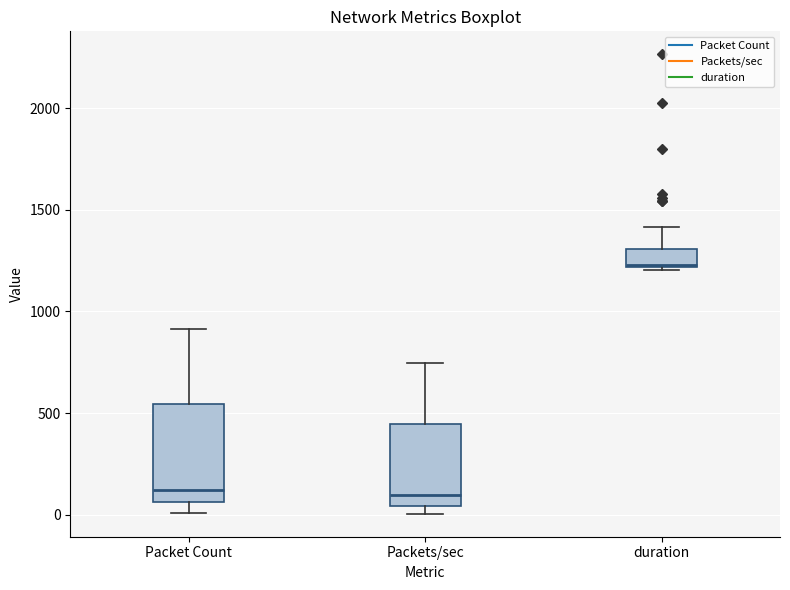

Reading left to right, transcribe this box plot: for each box, give where its median line is, the range the box spans, and where its two whiskers end, as read against the y-axis. The values are not printed on the chart, so give them approximately, as read against the axis.

Packet Count: median 100, box 50 to 550, whiskers 0 to 900
Packets/sec: median 100, box 50 to 450, whiskers 0 to 750
duration: median 1250, box 1200 to 1300, whiskers 1200 to 1400